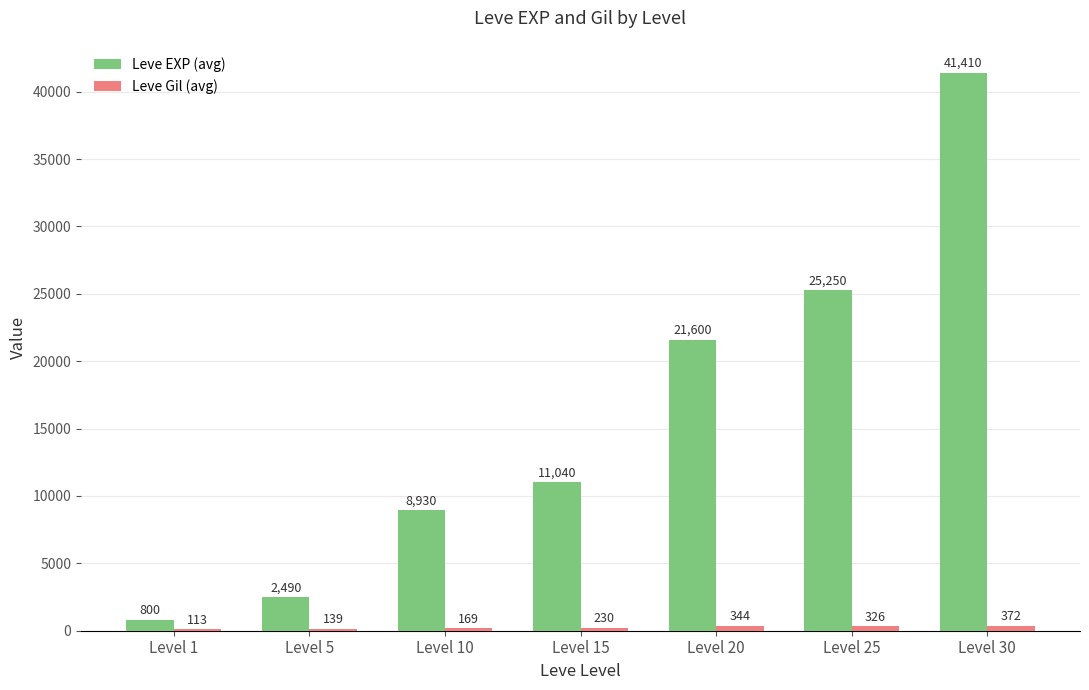

Which series changed the most between Level 15 and Level 25?

Leve EXP (avg)